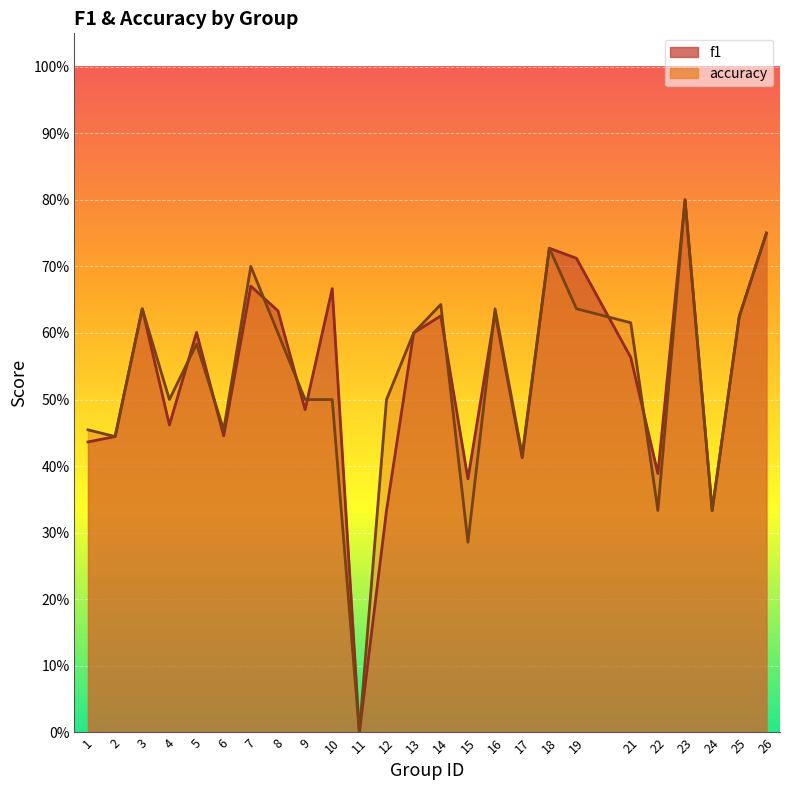

Count the number of data series in this chart.

2